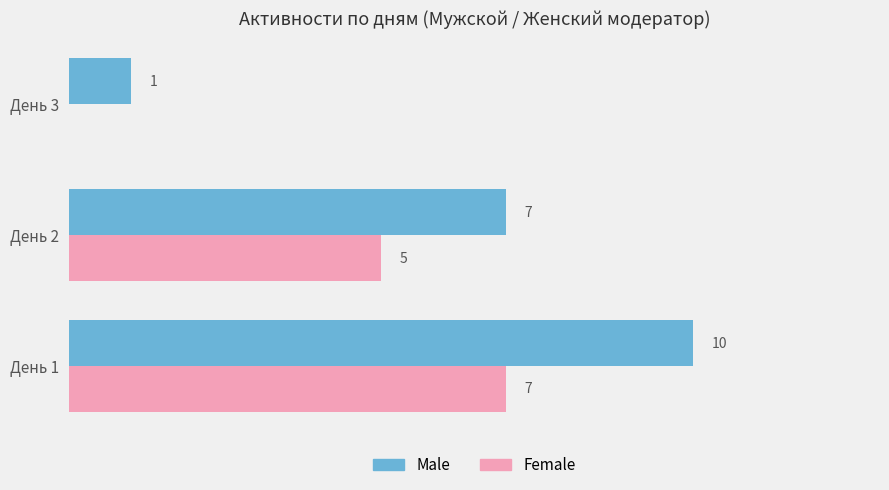

At which category is the sum across all series the highest?

День 1